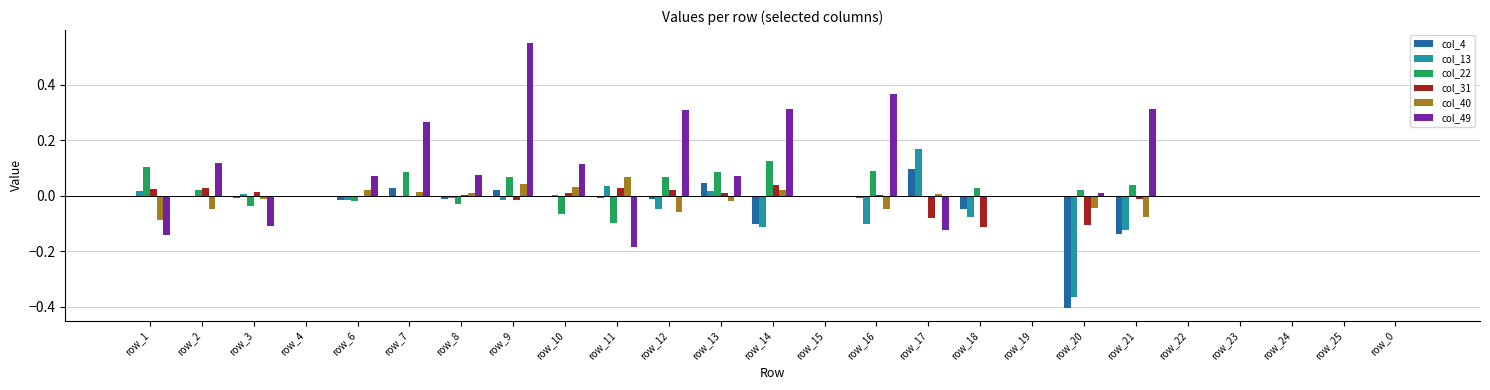

What is the sum of all col_4 values?

-0.6